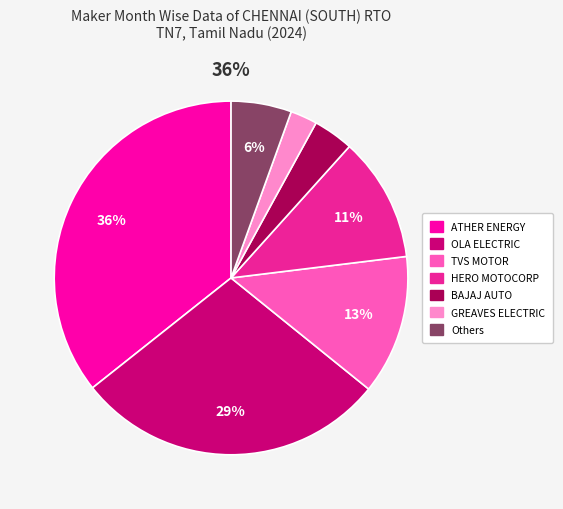

Does any single category account for the majority?

No